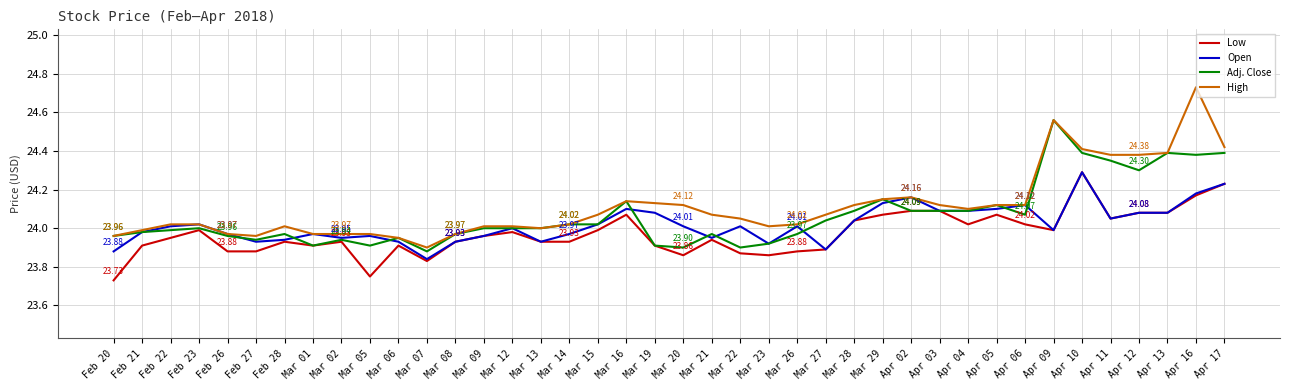

How many lines are shown in the chart?

4